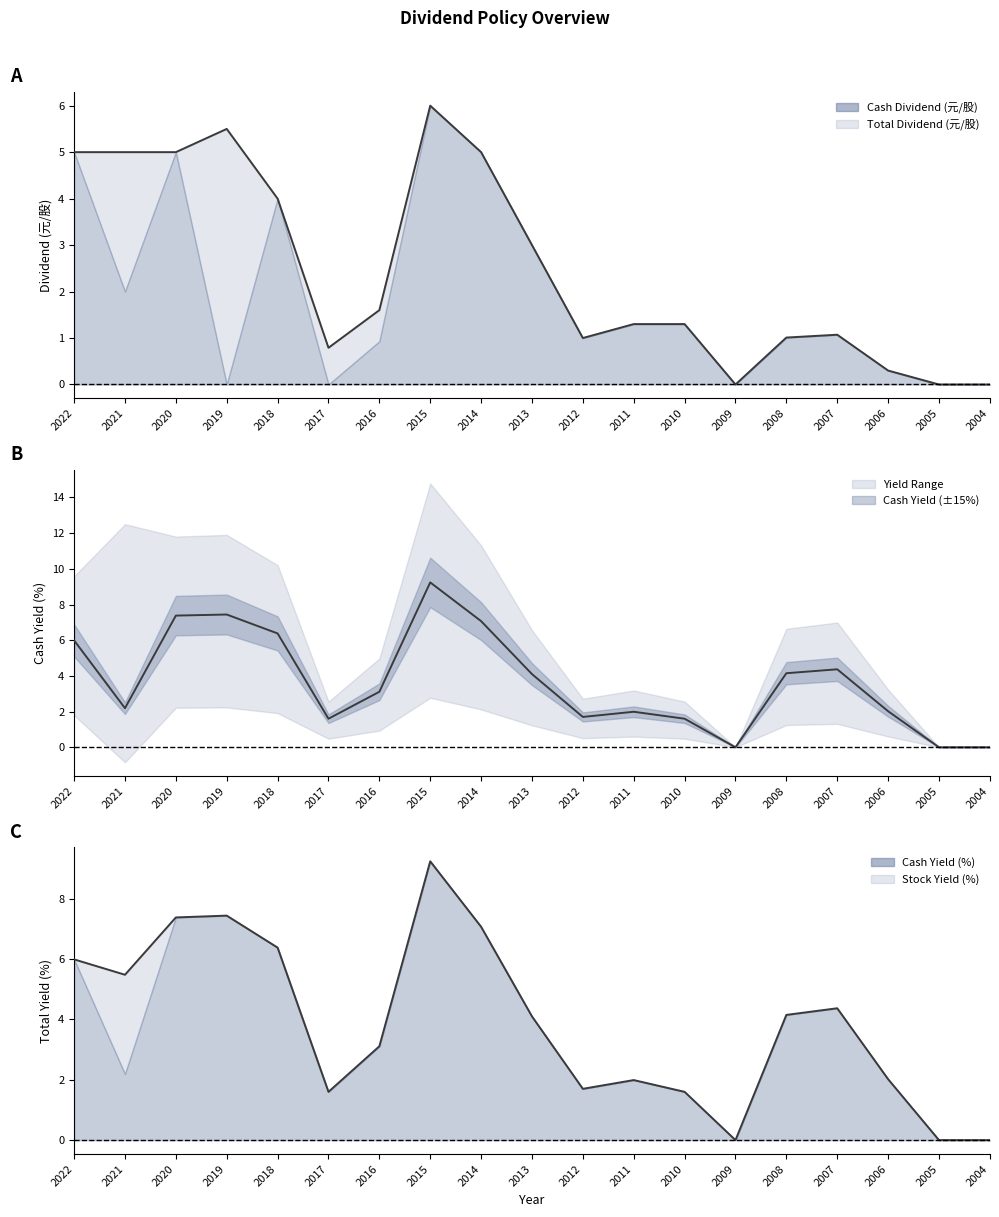

True or false: Cash Yield (%) has more than 0 interior local peaks.

True